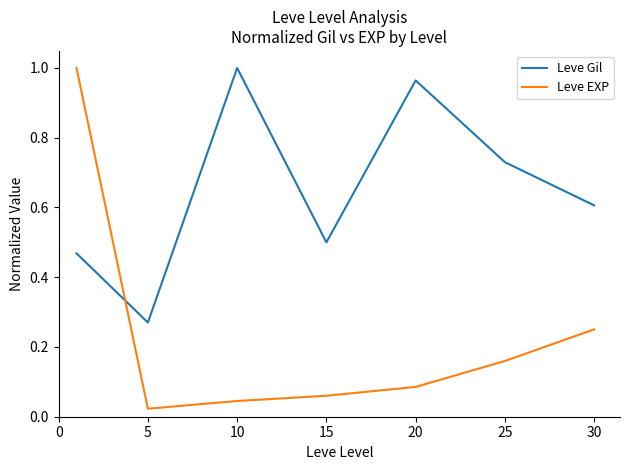

Which series ends up on top after the final intersection of Leve EXP and Leve Gil?

Leve Gil